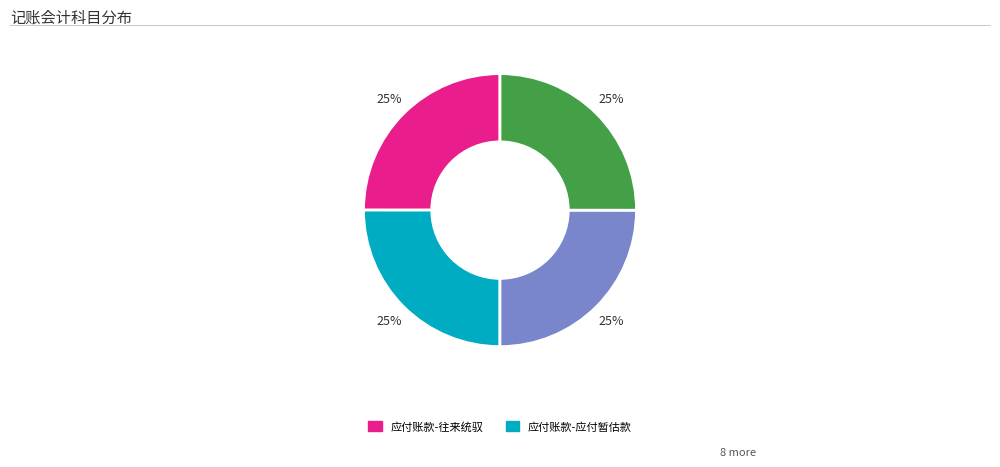

To the nearest percent, what is the average slice percentage?

25%